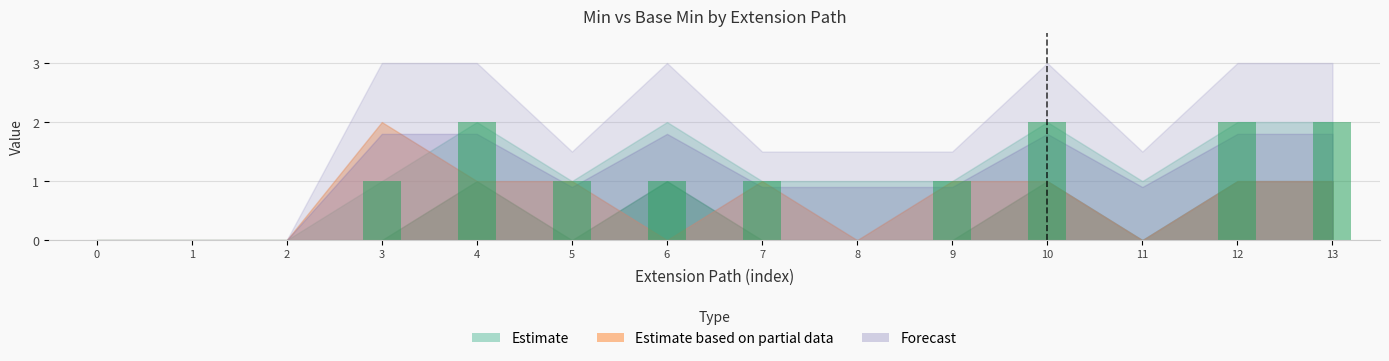

What is the sum of all values?

13